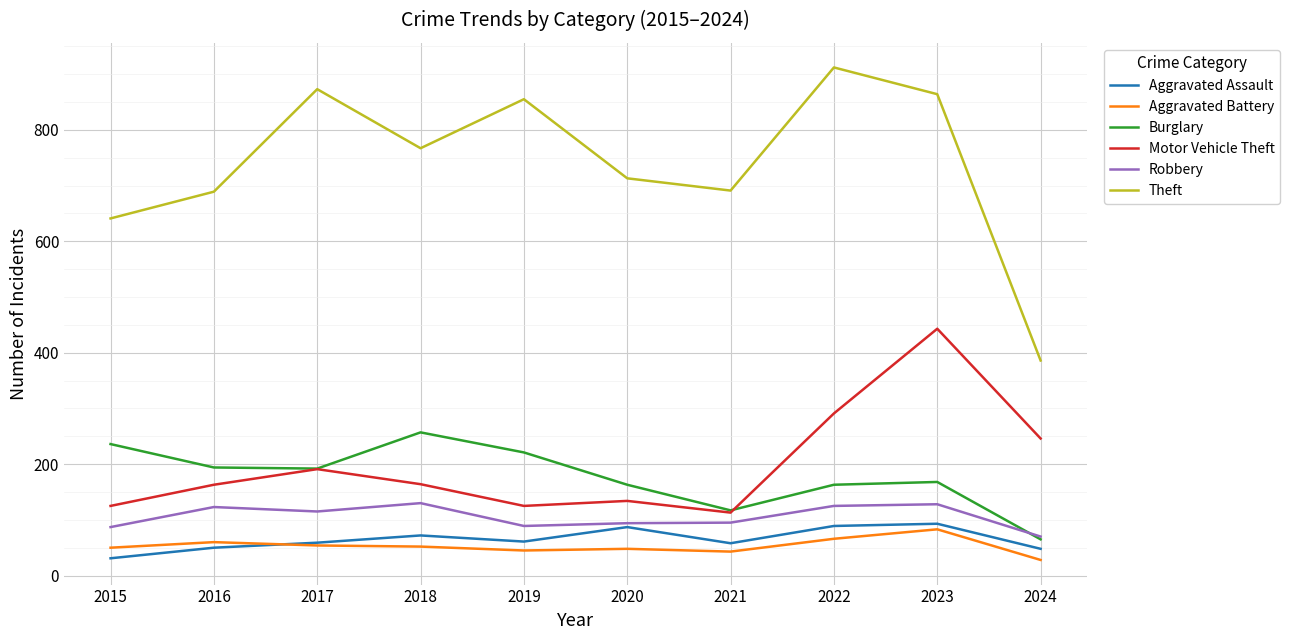

Is it true that Motor Vehicle Theft equals 291 at 2022?

True